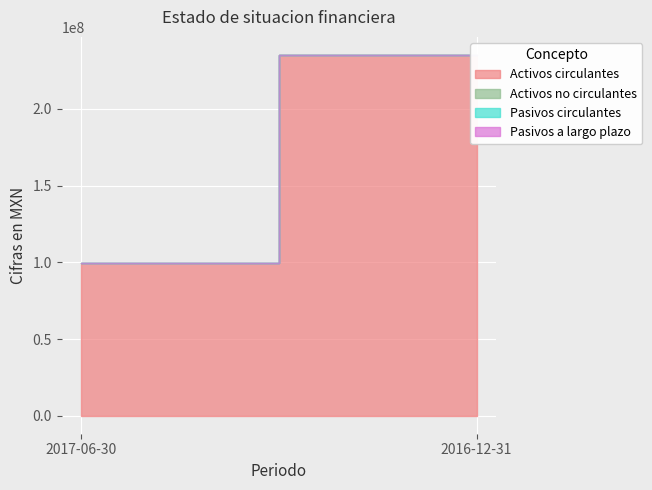

At how many categories does at least one series exceed 18298342?

2